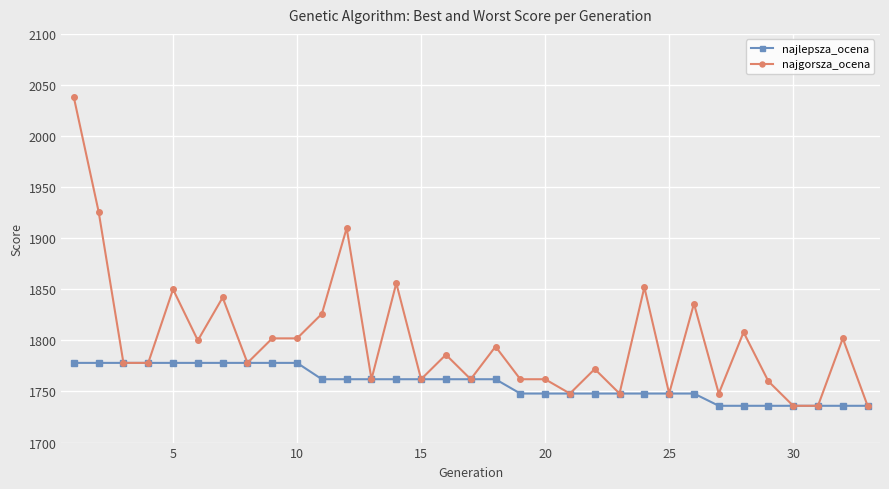

At how many categories does at least one series exceed 1821?

9